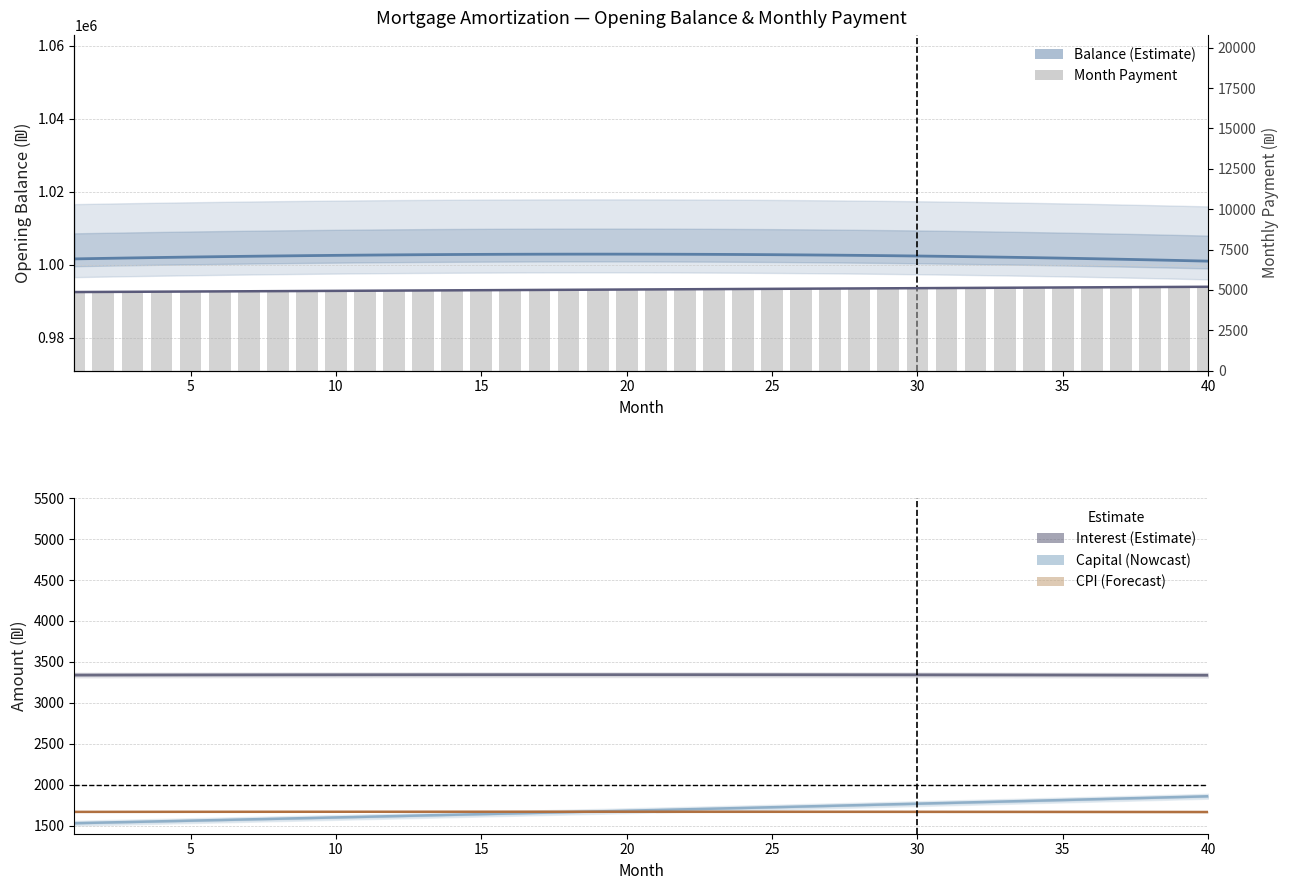

Is it true that capital equals 2071.2 at 40?

False